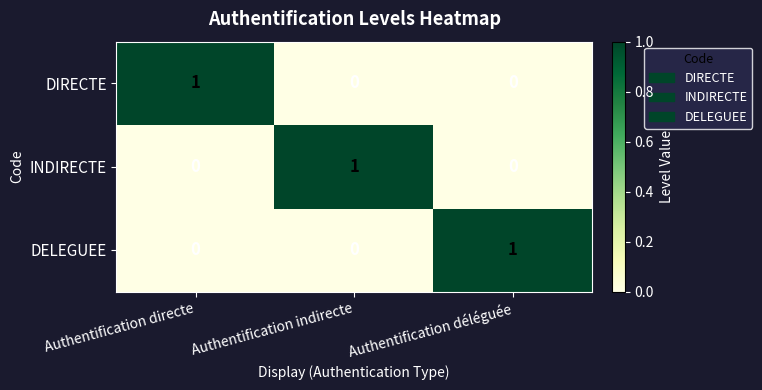

What is the total value across all series at Authentification indirecte?

1